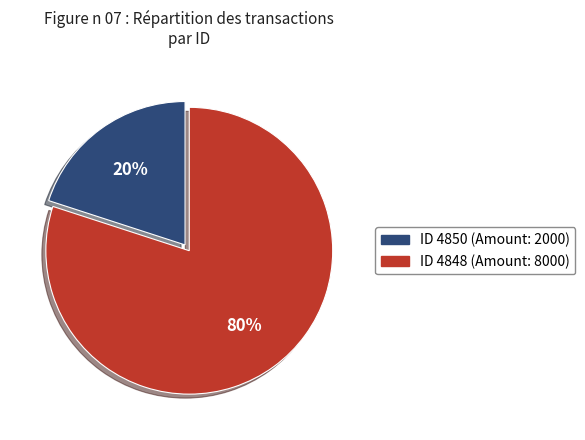

To the nearest percent, what is the difference between the largest and smallest slice percentages?

60%